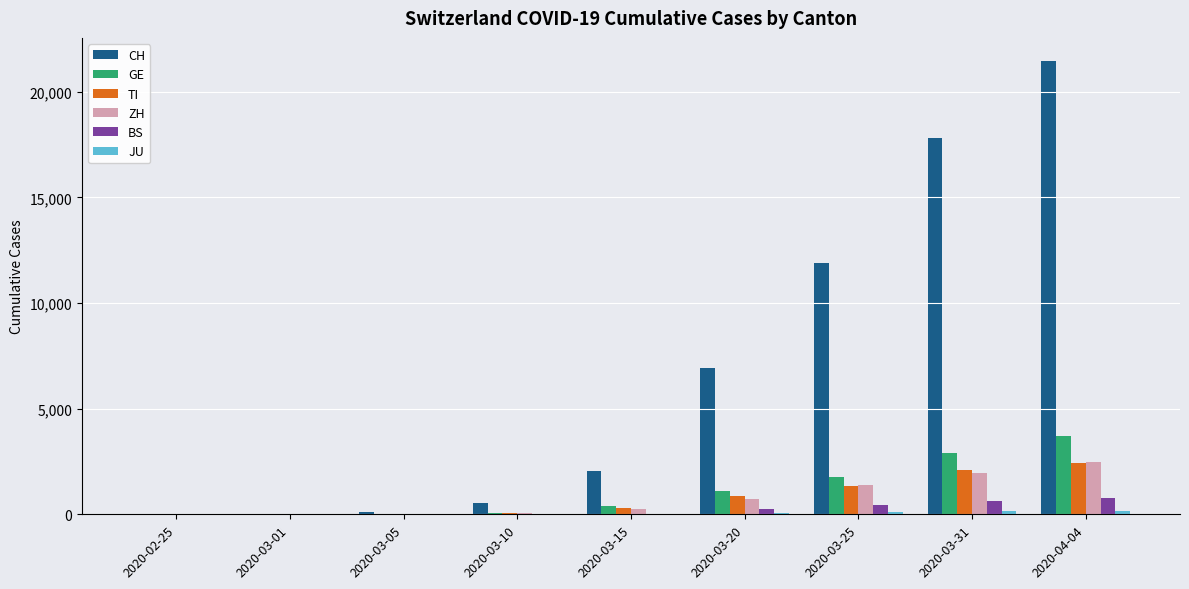

Between 2020-03-05 and 2020-04-04, which series saw the biggest shift?

CH